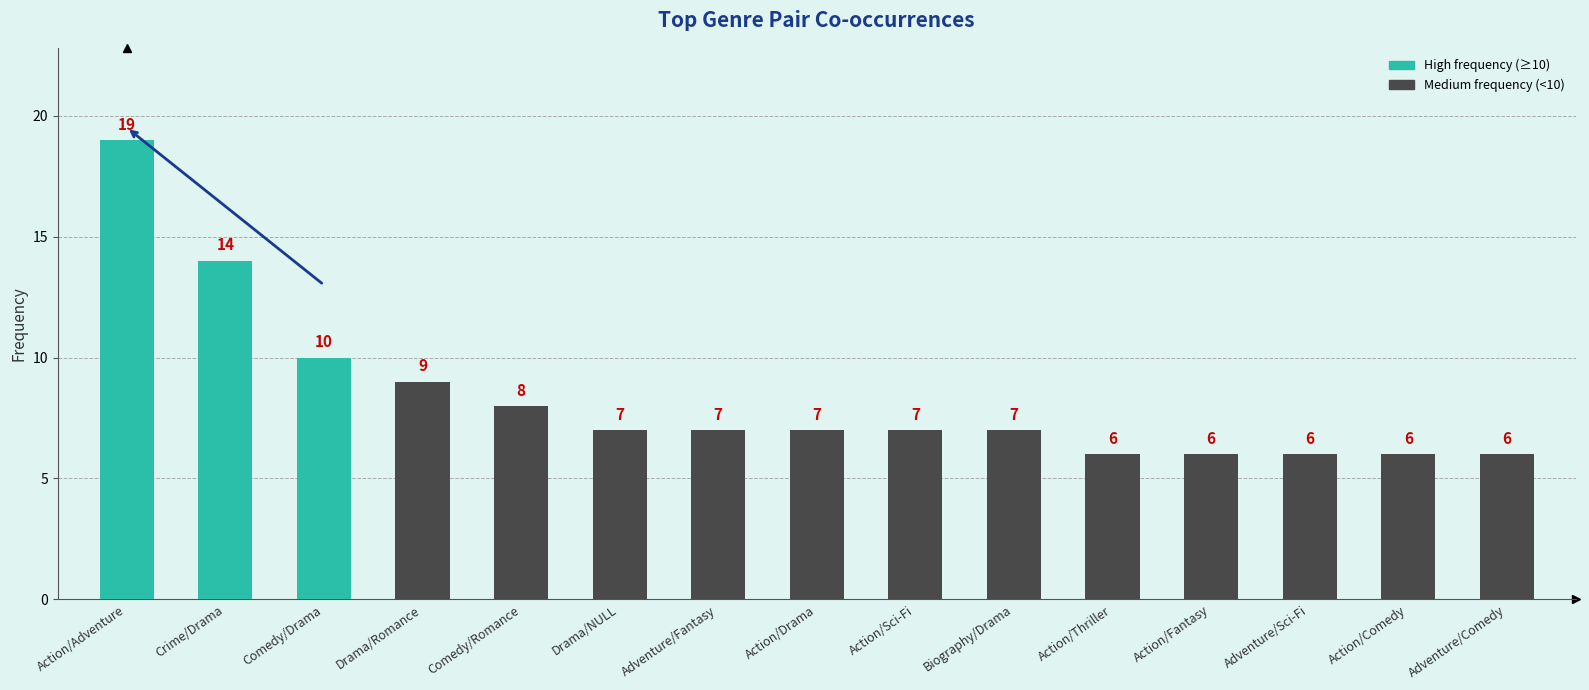

Where does the data first go above 7?

Action/Adventure